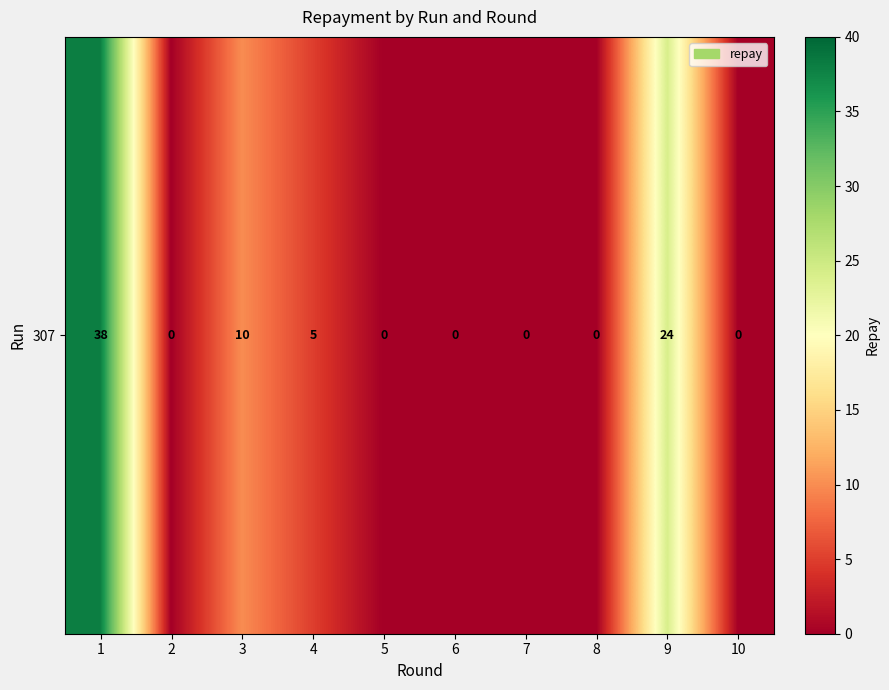

Reading left to right, extract all data points from this chart.

1=38	2=0	3=10	4=5	5=0	6=0	7=0	8=0	9=24	10=0